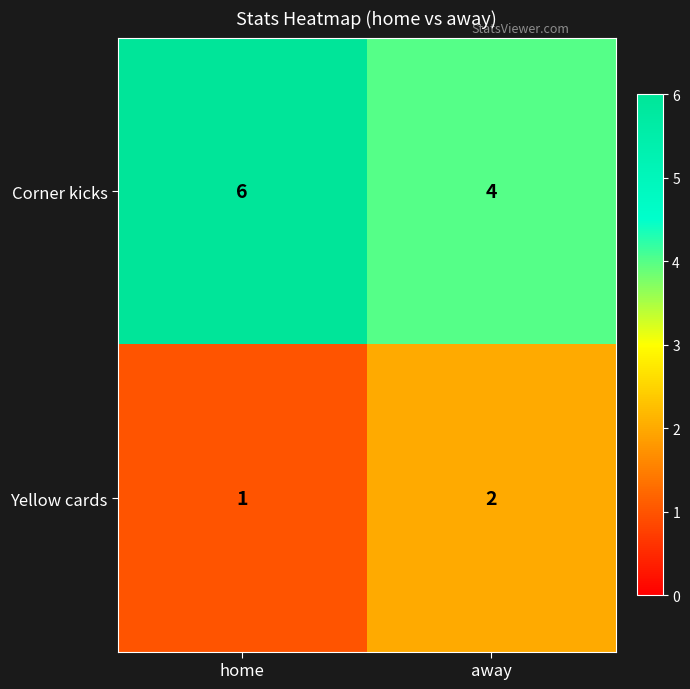

At which label is Yellow cards closest to 1?

home